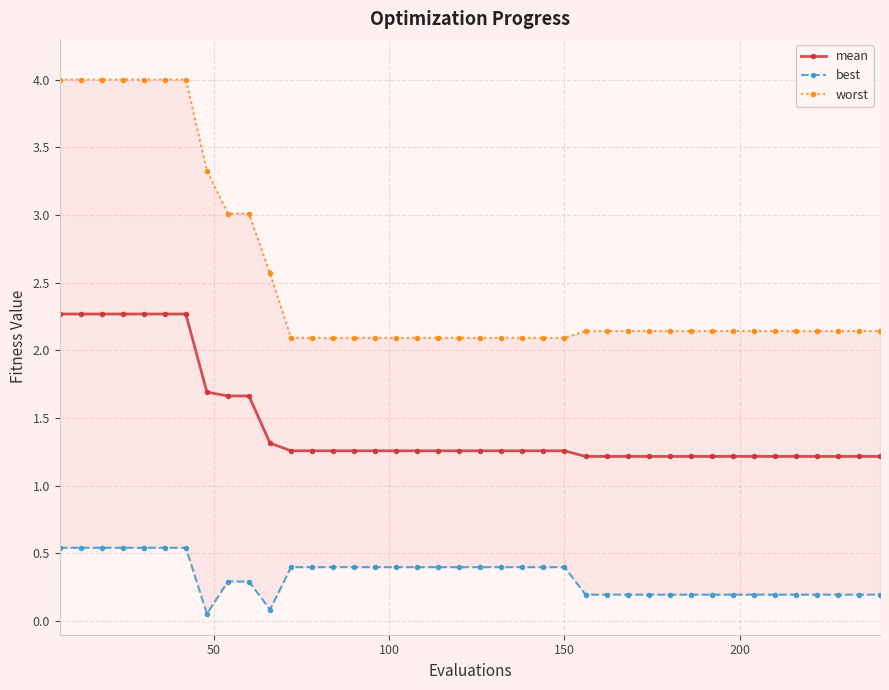

True or false: best has more than 1 interior local peaks.

False